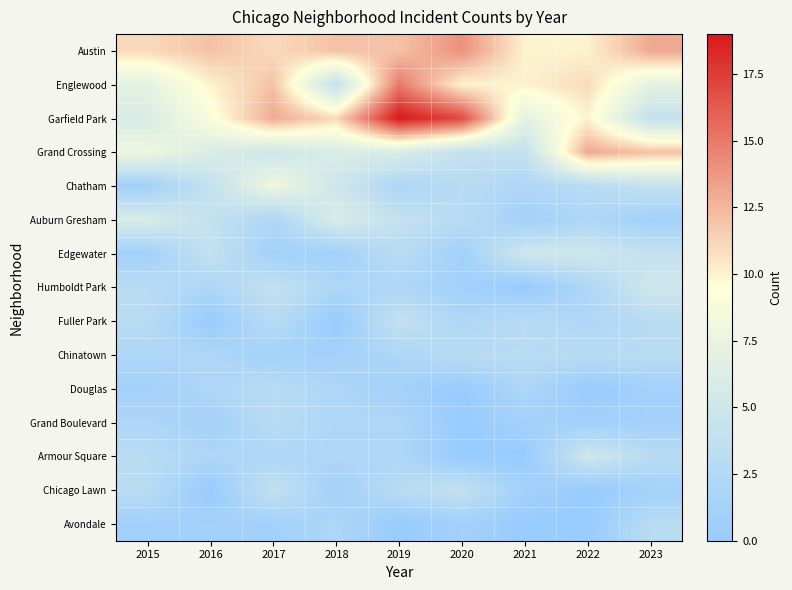

What is the total value across all series at 2015?

58